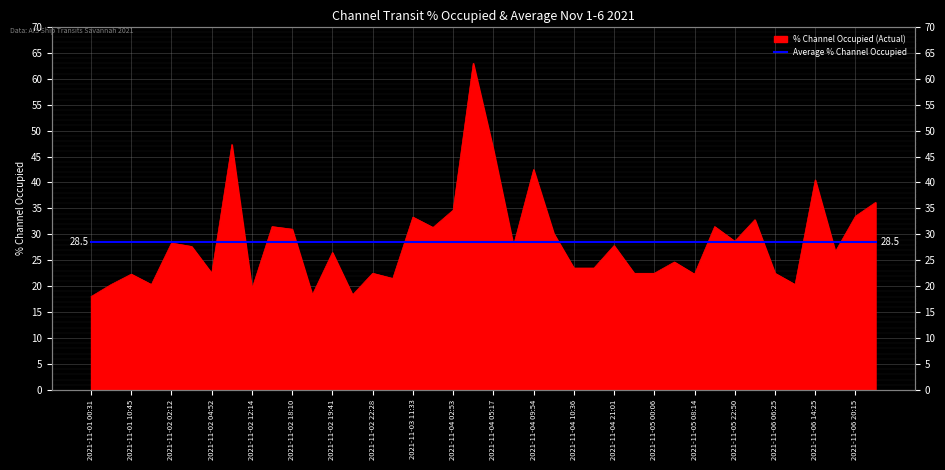

Is it true that the value at 2021-11-02 20:32 is 18.3?

True